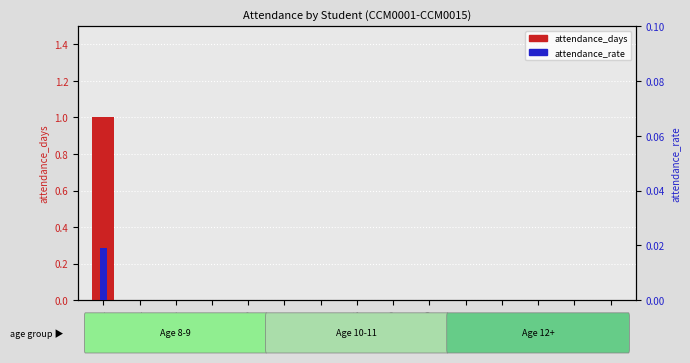

Which series has the largest total across all categories?

attendance_days